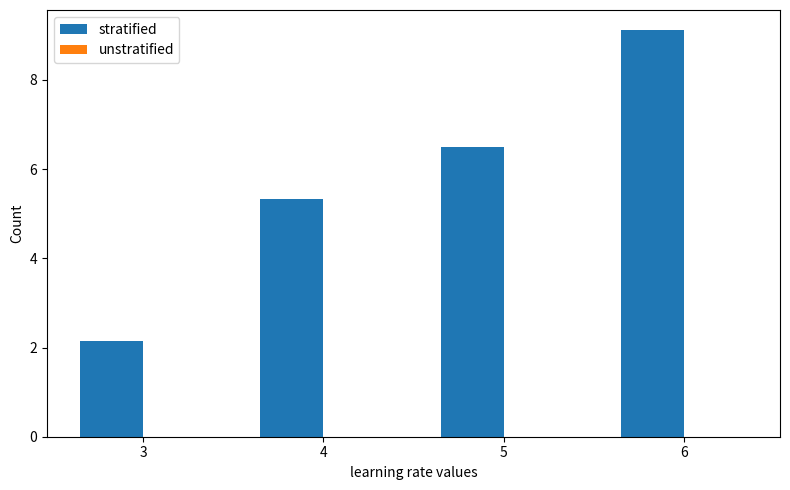

What is the difference between the maximum and minimum values?

7.0